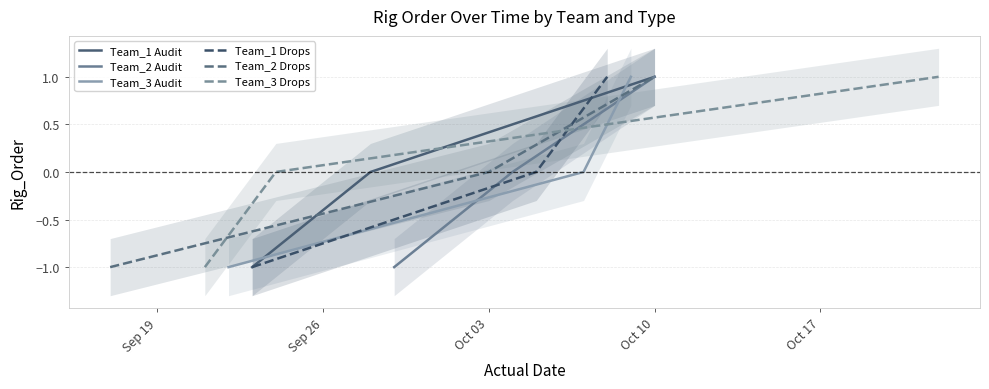

What position from the left is Sep 19?

1